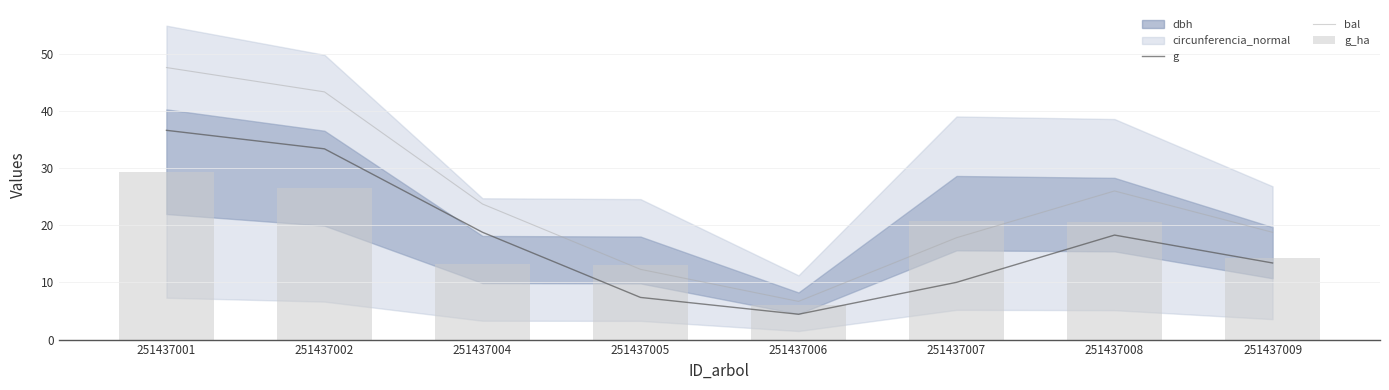

How many values in the g_ha series are below 20?

4